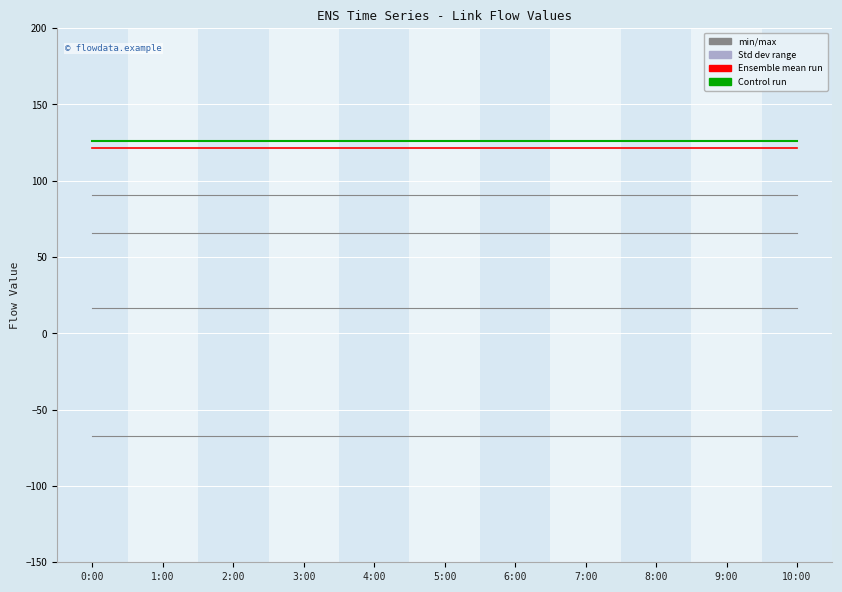

How many lines are shown in the chart?

6